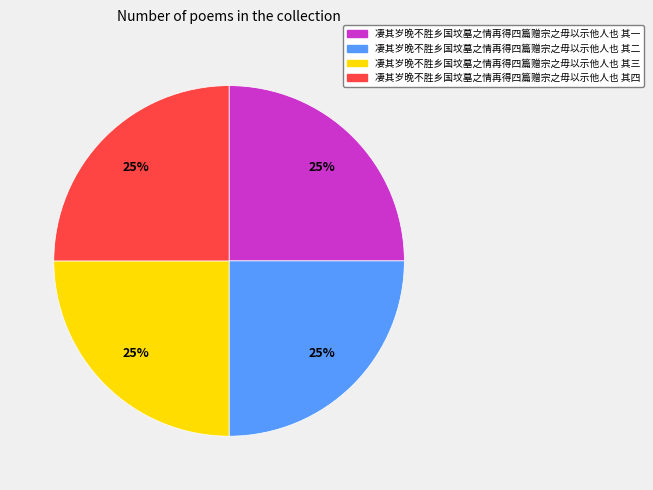

To the nearest percent, what is the combined percentage of 凄其岁晚不胜乡国坟墓之情再得四篇赠宗之毋以示他人也 其三 and 凄其岁晚不胜乡国坟墓之情再得四篇赠宗之毋以示他人也 其一?

50%